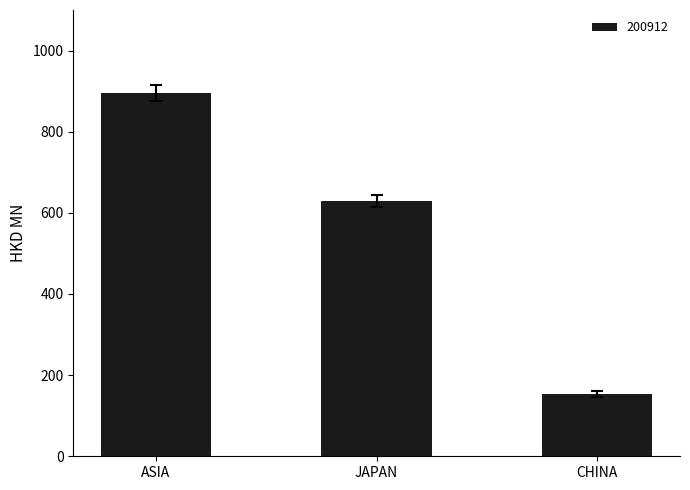

True or false: the data shows 628.4 at JAPAN.

True